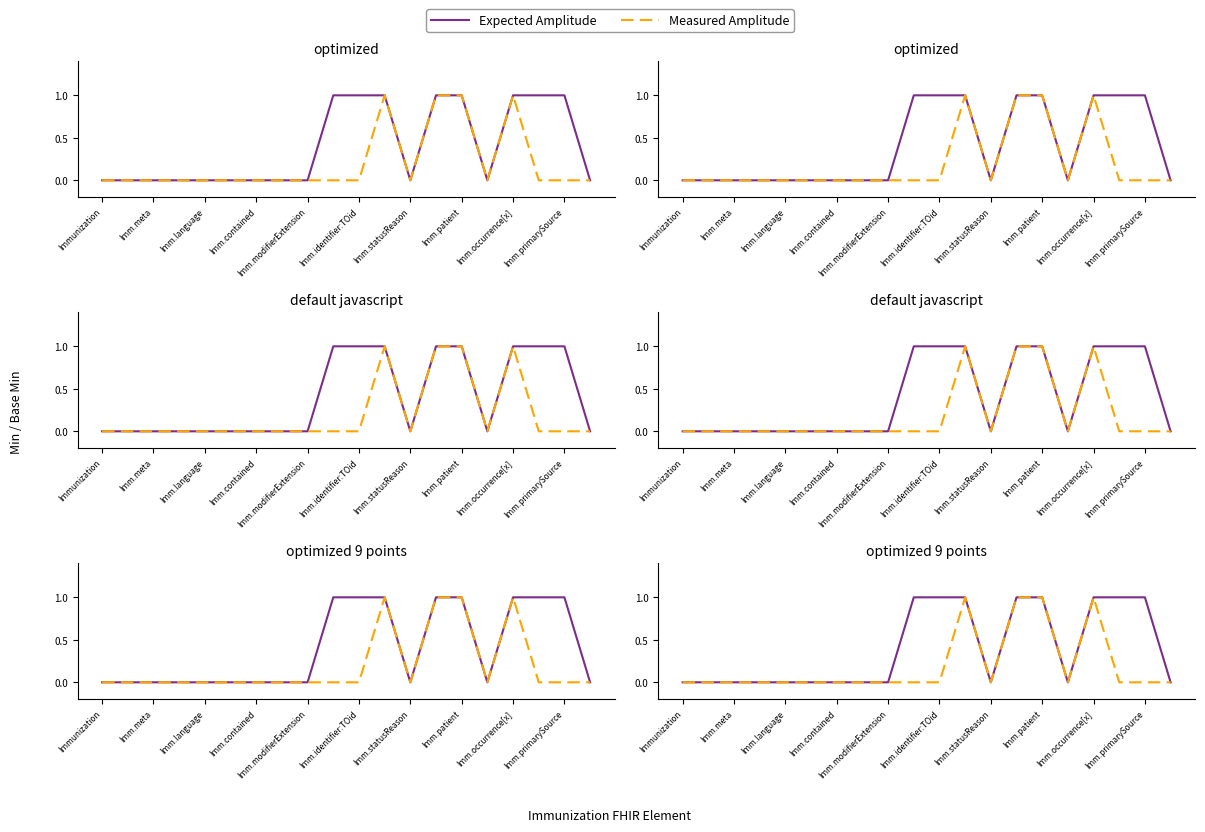

What are all the series names shown in the legend?

Expected Amplitude, Measured Amplitude